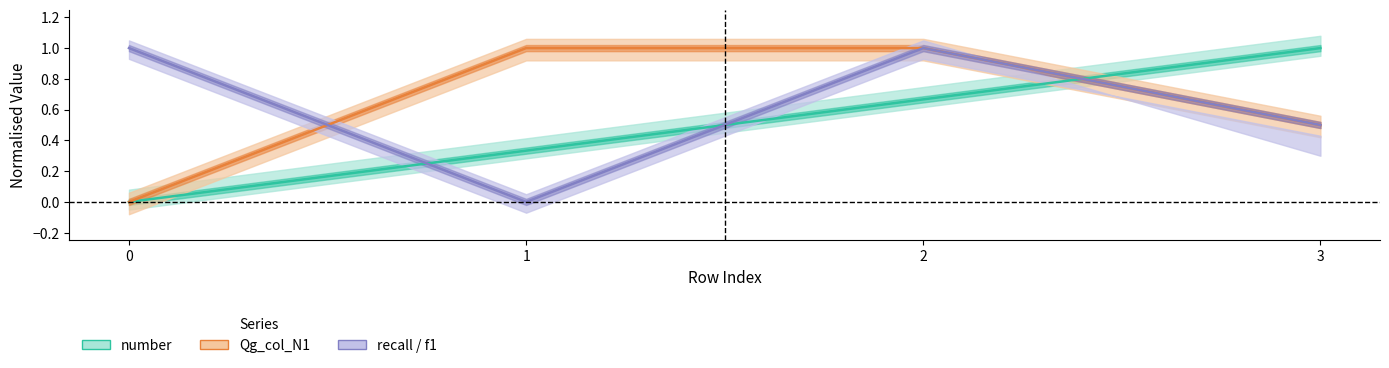

How many lines are shown in the chart?

3